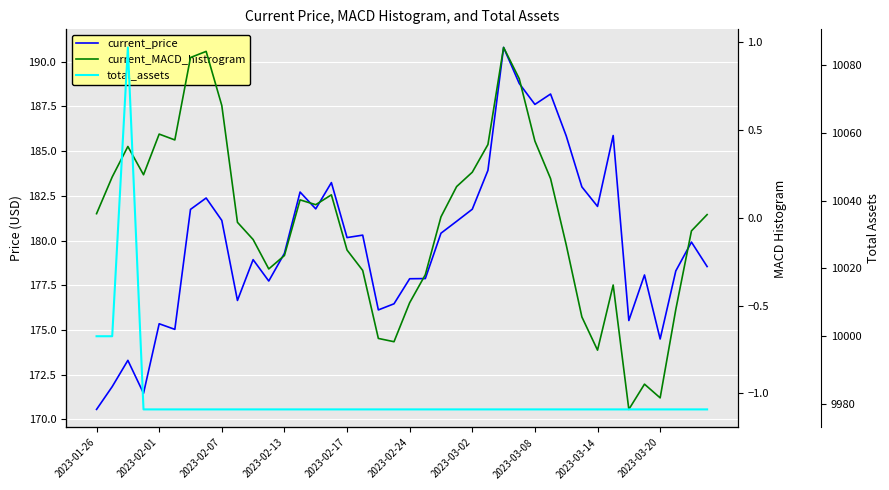

Count the number of data series in this chart.

3